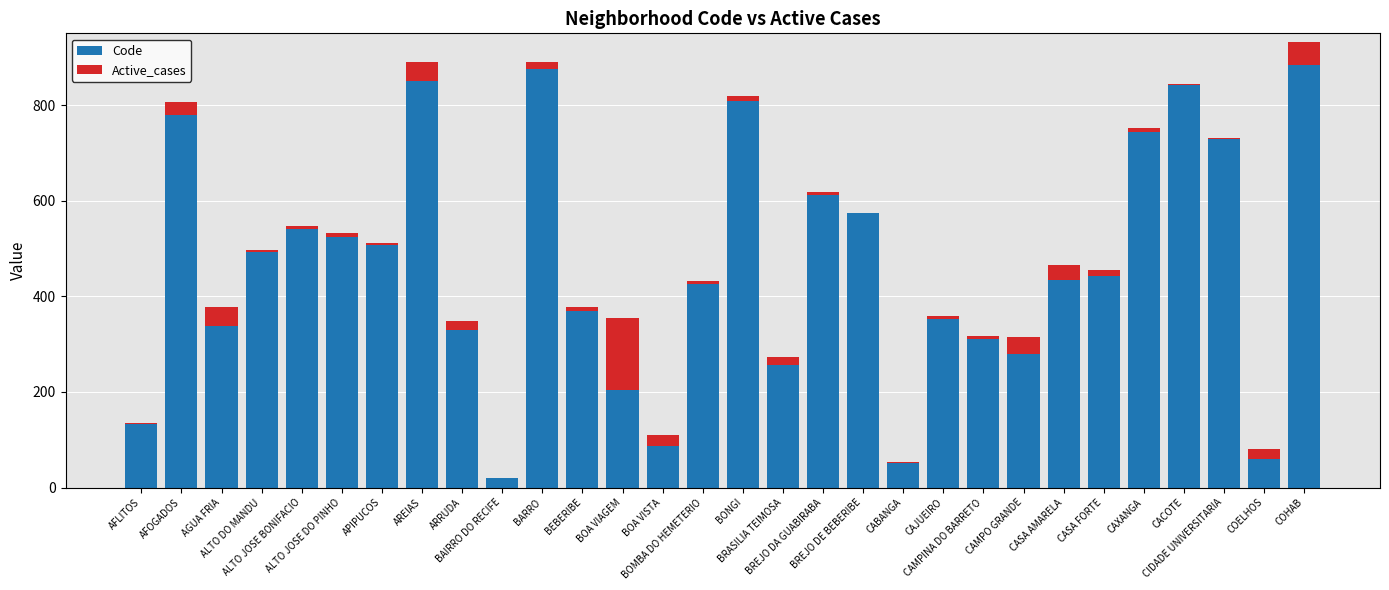

What is the highest value of the Code series?

884